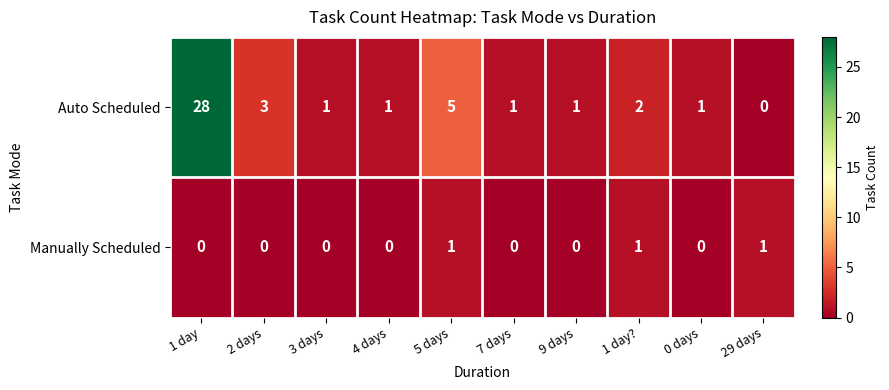

List the series in order of their overall mean, highest first.

Auto Scheduled, Manually Scheduled